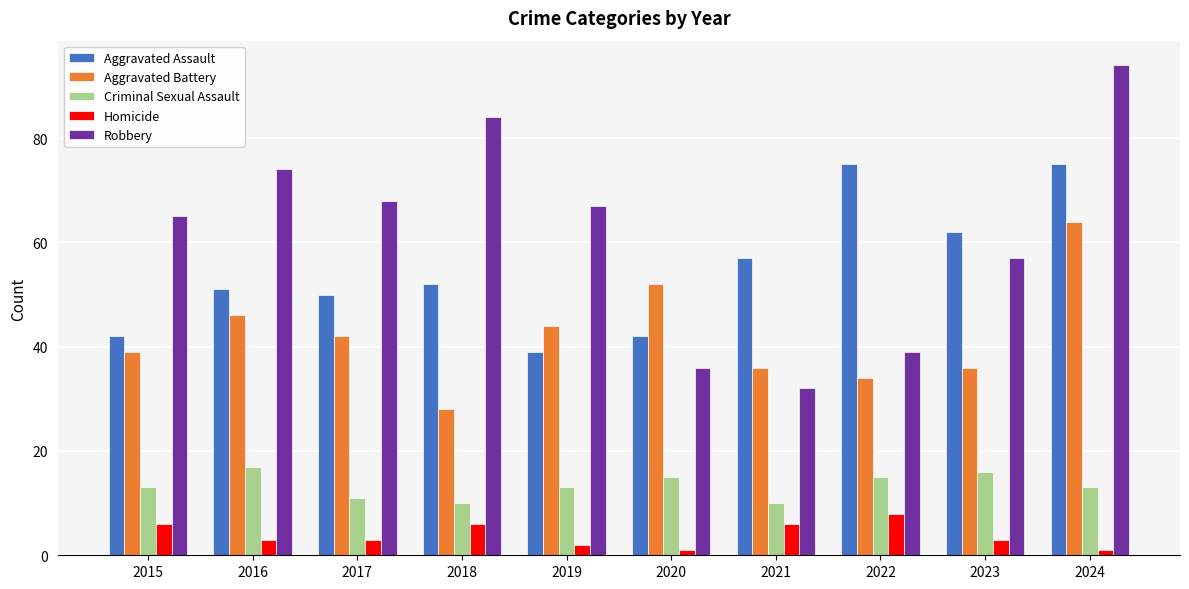

What is the smallest value displayed?

1